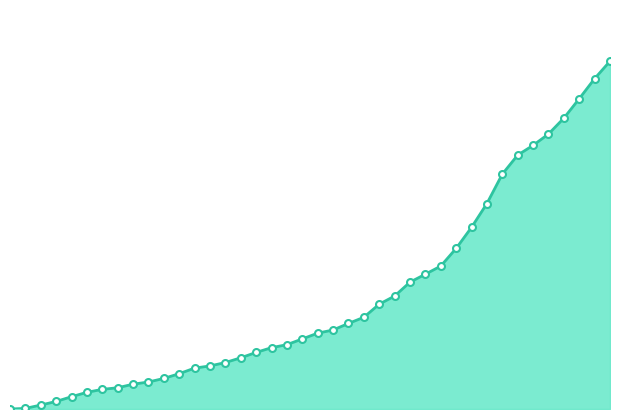

How many lines are shown in the chart?

1